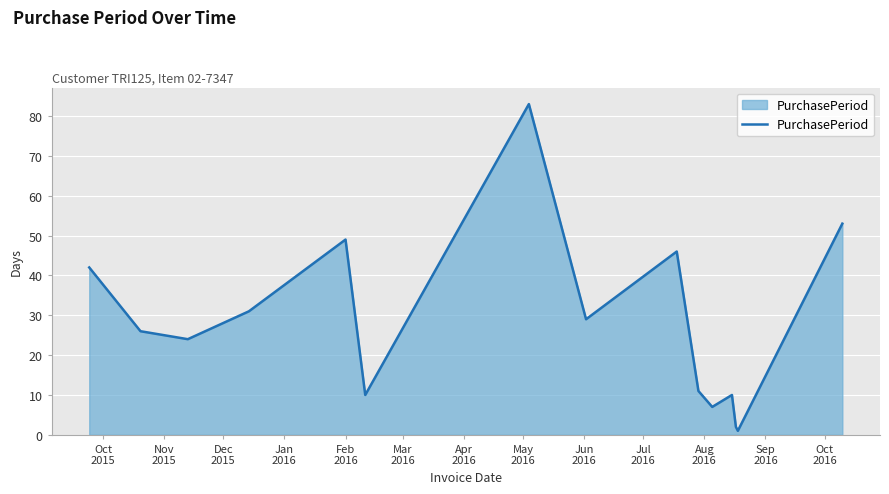

What is the greatest value displayed?

83